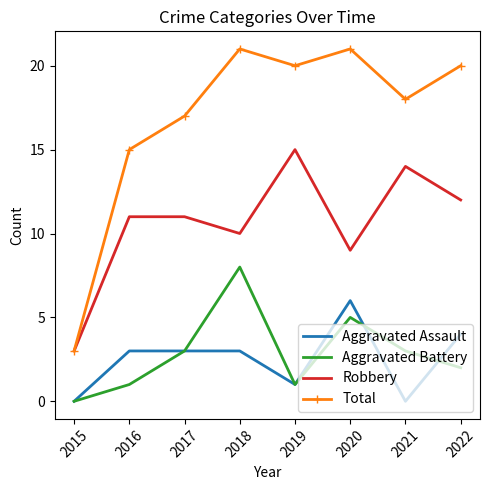

What is the difference between the Robbery values at 2017 and 2020?

2